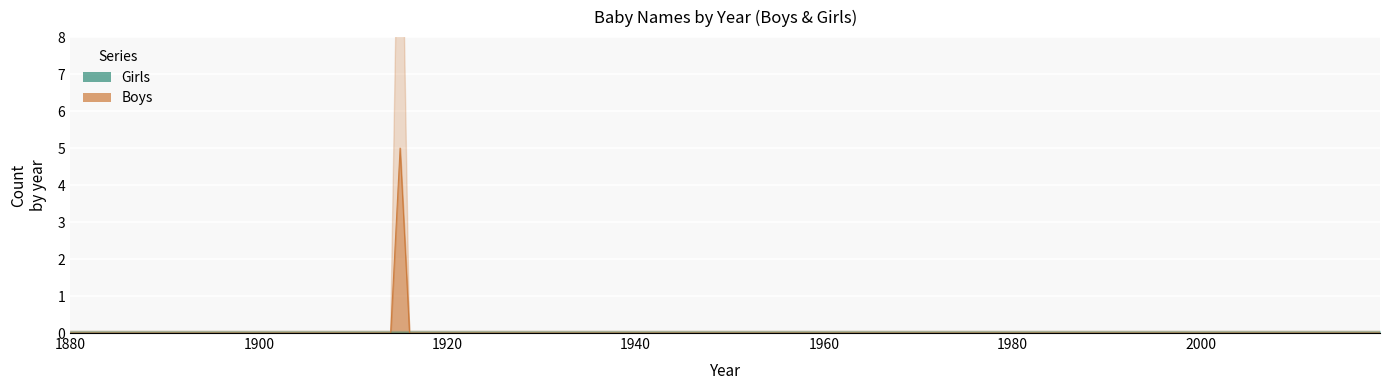

True or false: Boys and Girls intersect in this chart.

False